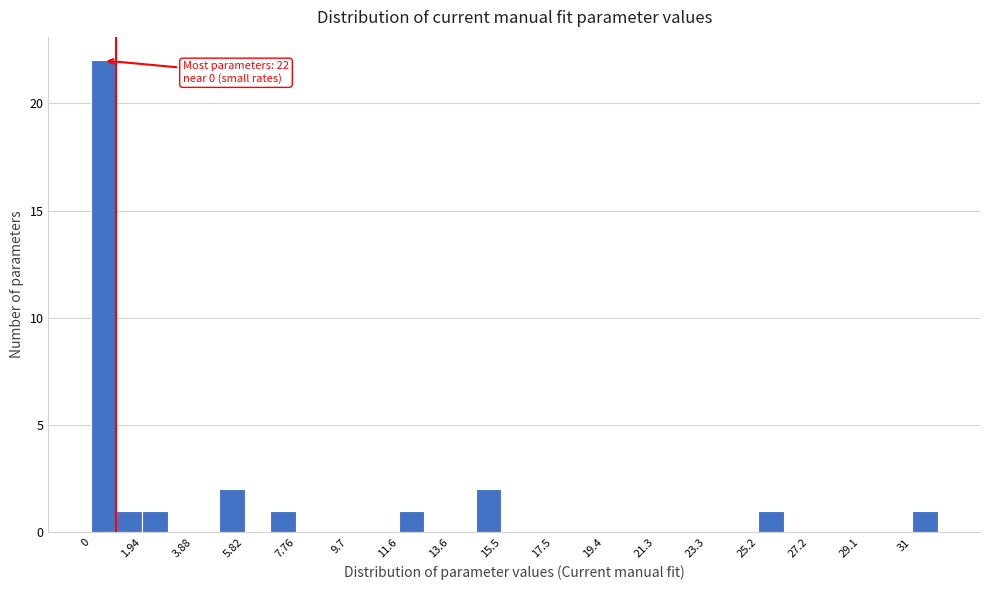

Over which range of the x-axis is the bar tallest?

0.0 to 1.0